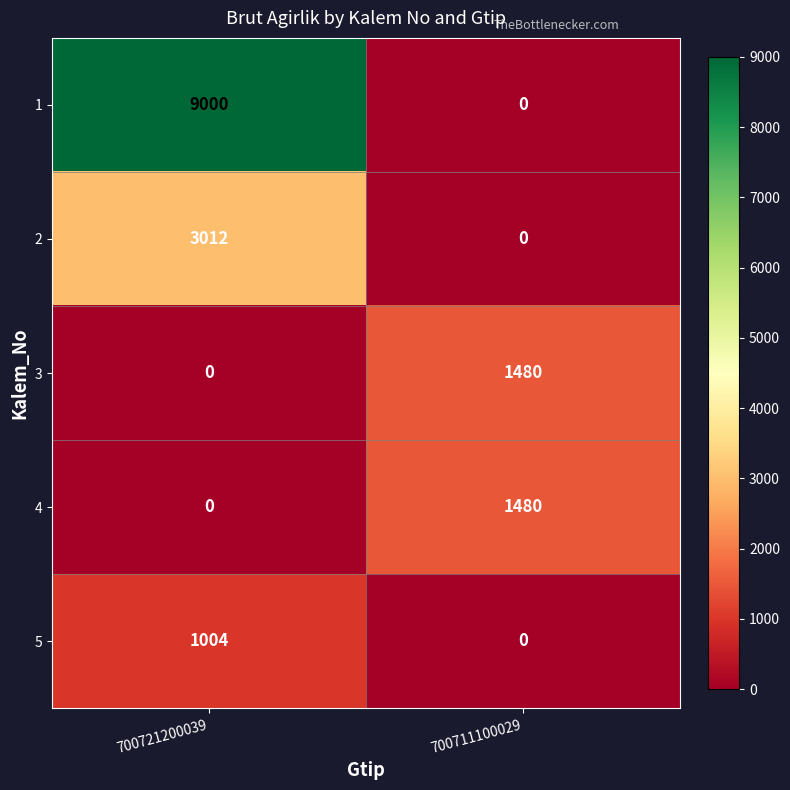

Where is 4 nearest to the value 740?

700721200039